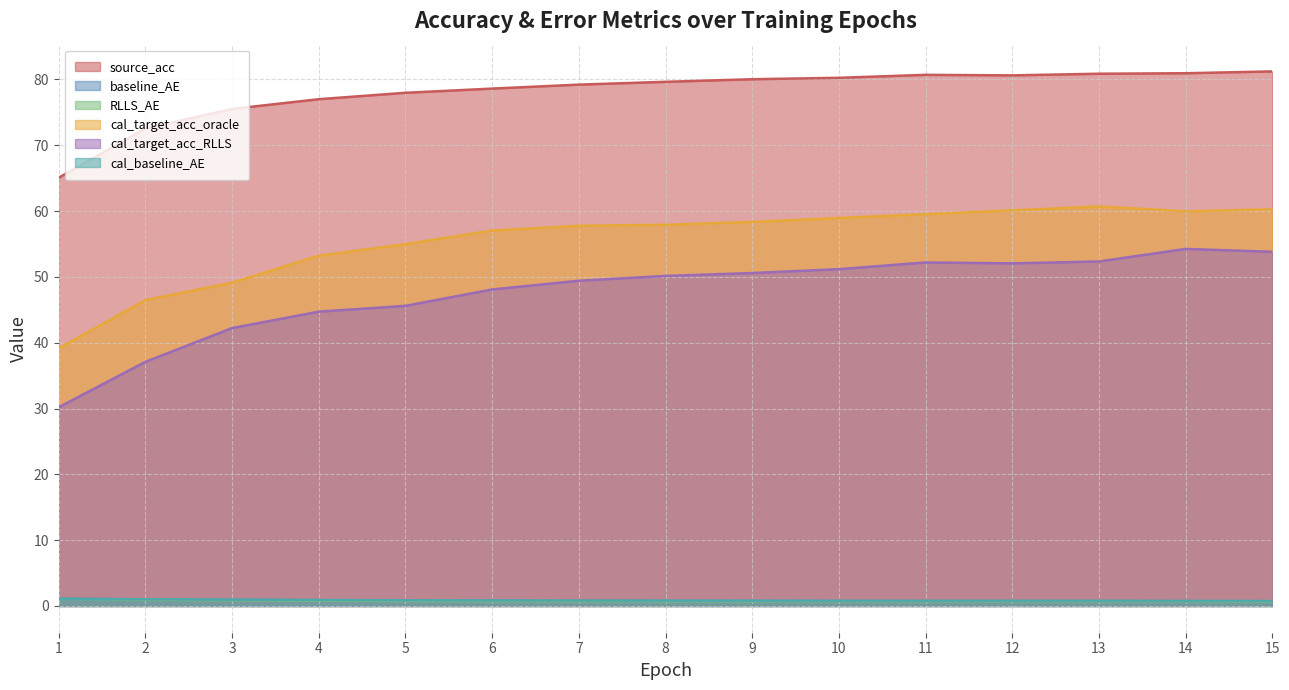

Which category has the lowest value in the cal_target_acc_oracle series?

1